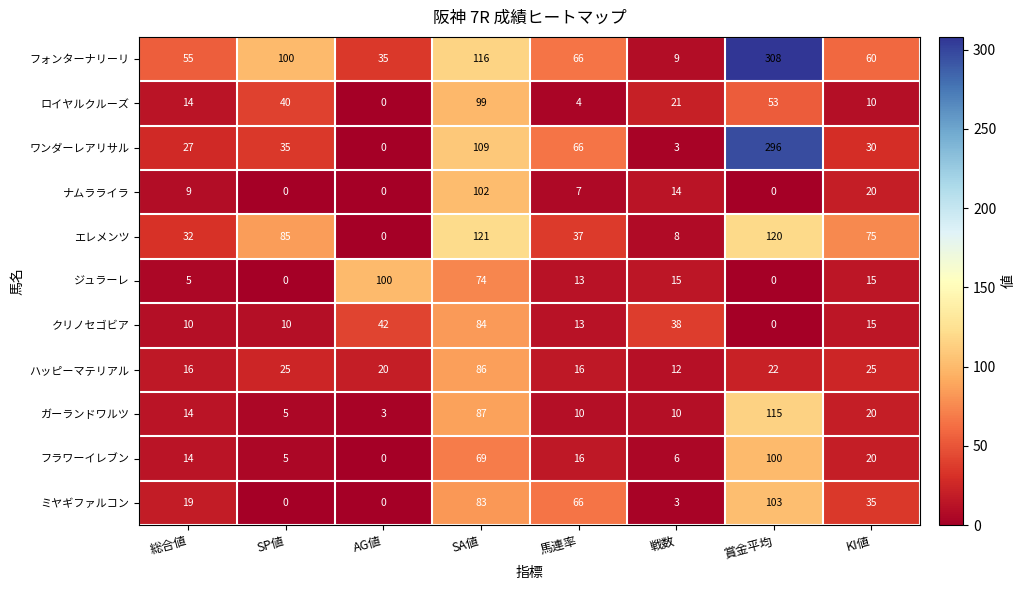

What is the sum of the ナムラライラ values at AG値 and 総合値?

9